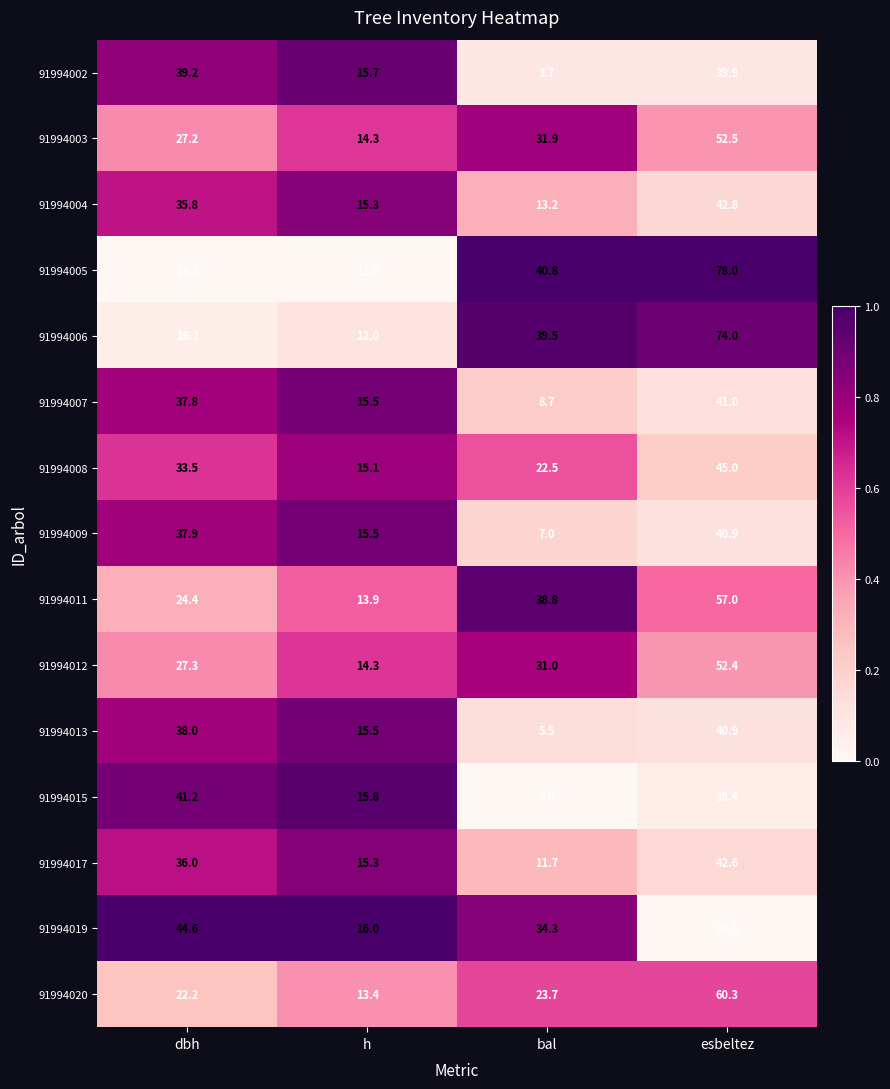

Is it true that 91994006 equals 22.3 at dbh?

False